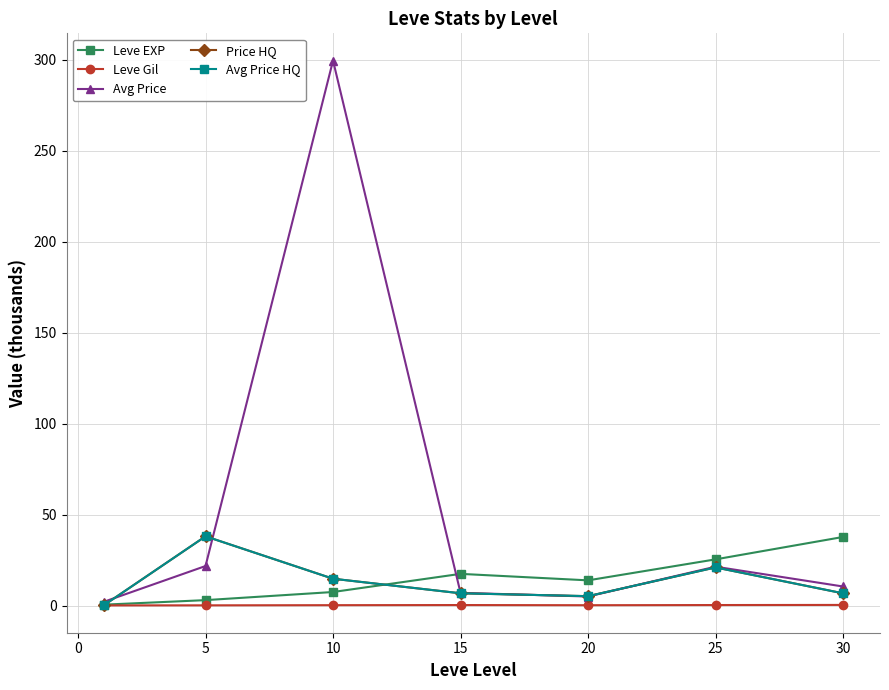

Reading left to right, what are all the values shown in this chart?

Leve EXP: 0.5	3.0	7.5	17.4	13.9	25.4	37.7
Leve Gil: 0.1	0.1	0.2	0.3	0.2	0.3	0.4
Avg Price: 2.0	21.8	299.5	7.0	5.0	21.4	10.5
Price HQ: 0.1	38.1	14.8	6.8	5.2	21.0	6.8
Avg Price HQ: 0.1	38.1	14.8	6.8	5.2	21.0	6.8